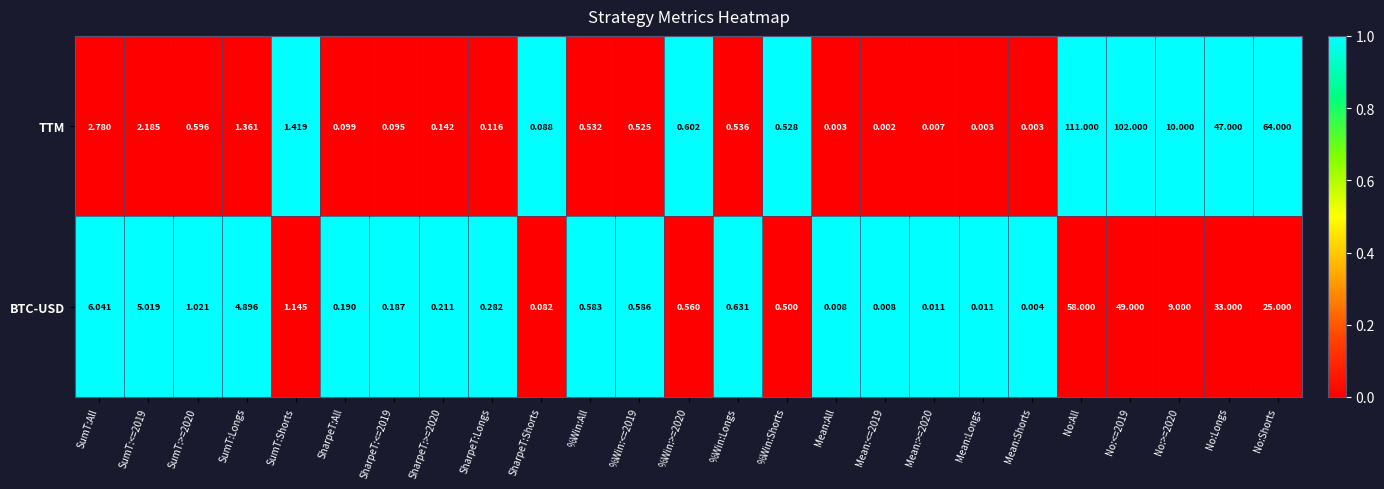

Rank the series by their average value, from lowest to highest.

BTC-USD, TTM